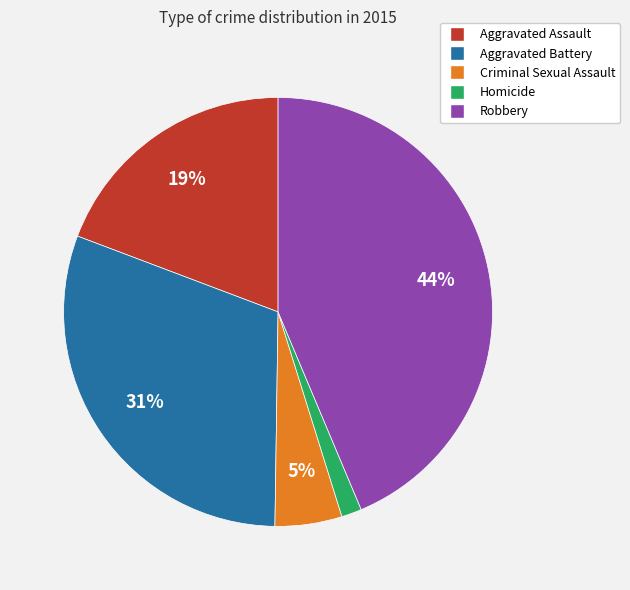

The Aggravated Assault slice represents 19% of the pie. True or false?

True